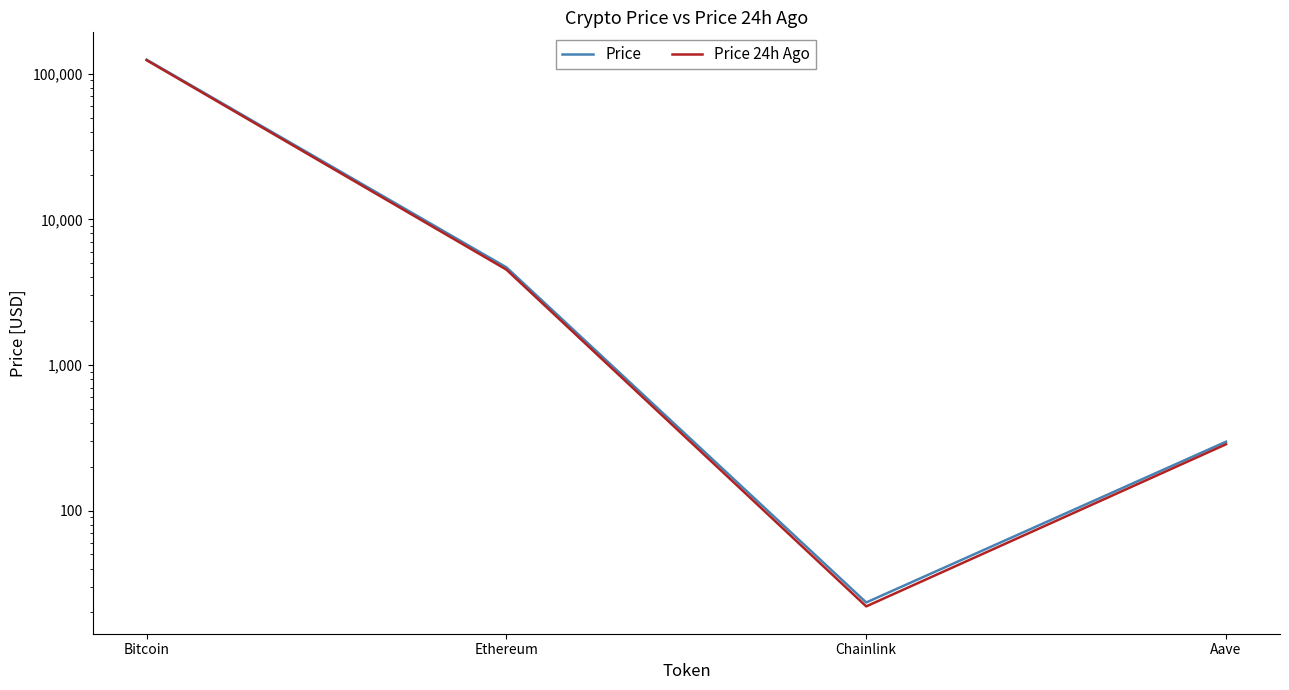

Read the Price 24h Ago value at Aave.

285.6